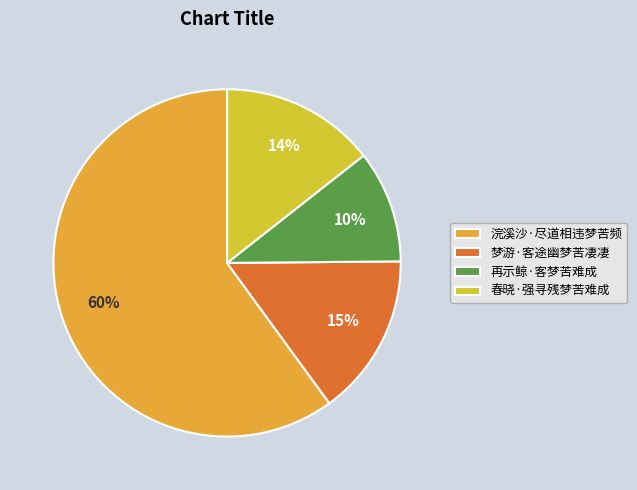

How much of the chart is everything except 浣溪沙·尽道相违梦苦频?

40.0%